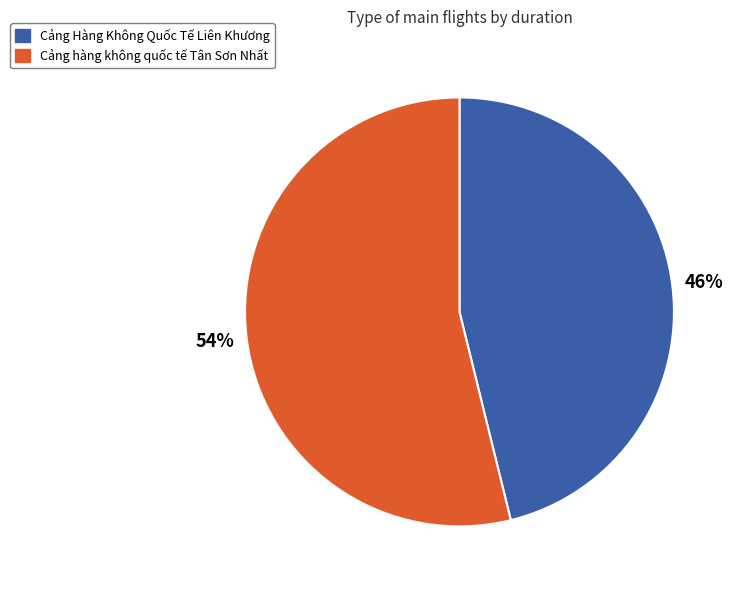

To the nearest percent, what percentage of the pie is Cảng Hàng Không Quốc Tế Liên Khương?

46%